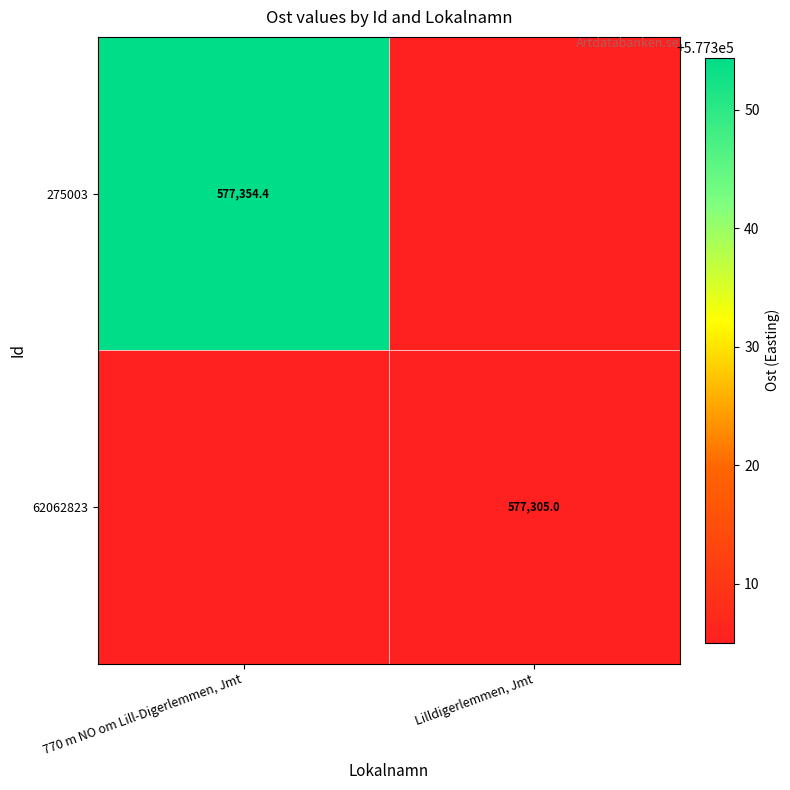

The 275003 series shows 577354.4 at 770 m NO om Lill-Digerlemmen, Jmt. True or false?

True